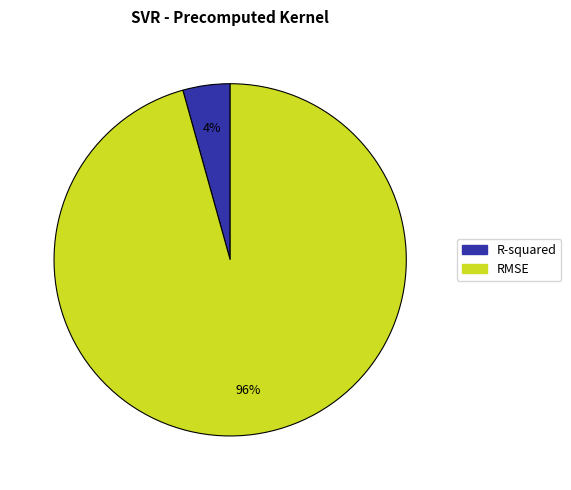

The R-squared slice represents 13% of the pie. True or false?

False